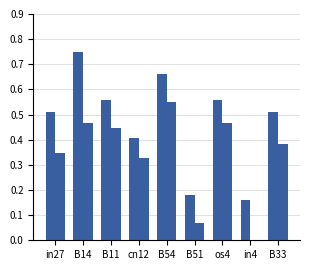

How many categories are shown in the chart?

9